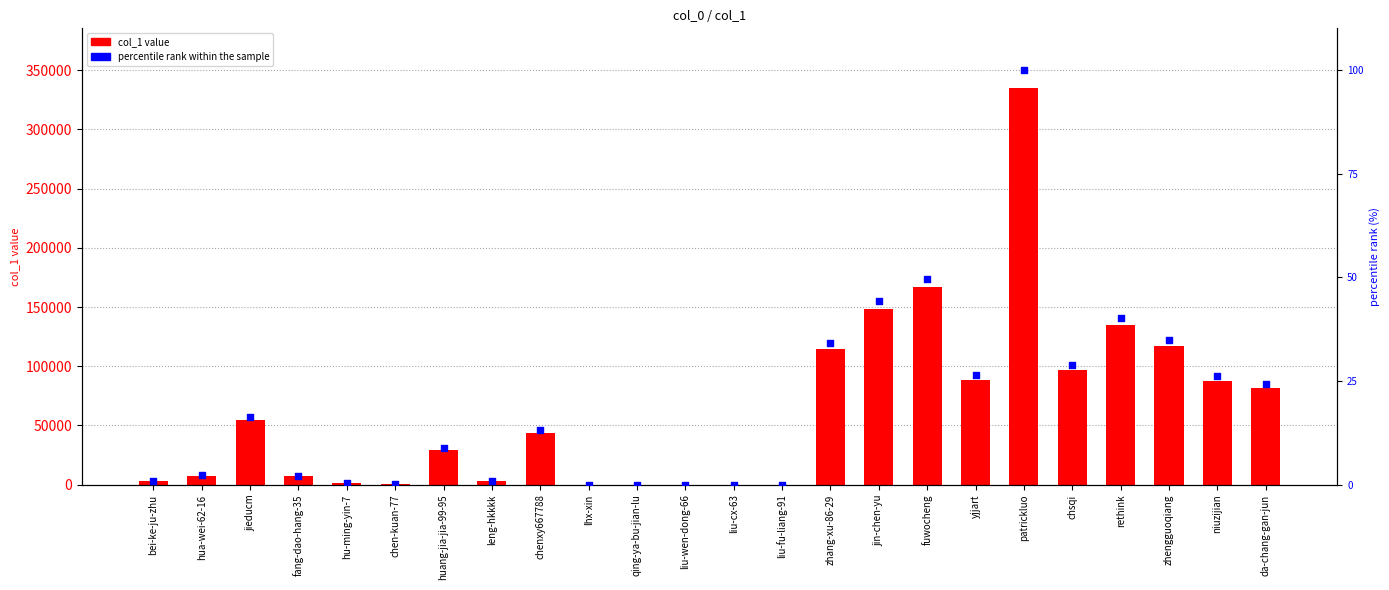

Which series has the largest total across all categories?

col_1 value